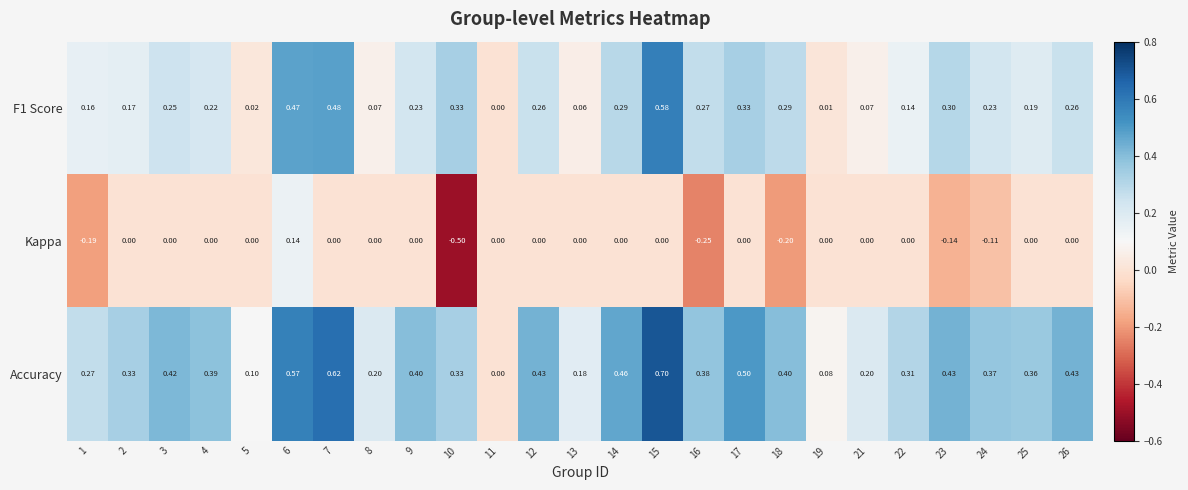

Is the value of Kappa at 21 greater than the value of F1 Score at 26?

No